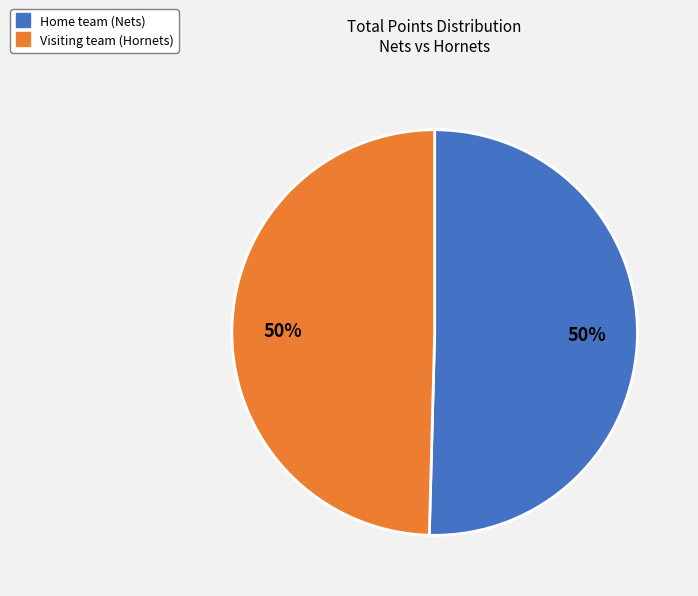

Approximately how many times larger is the value at Home team (Nets) compared to Visiting team (Hornets)?

1.0